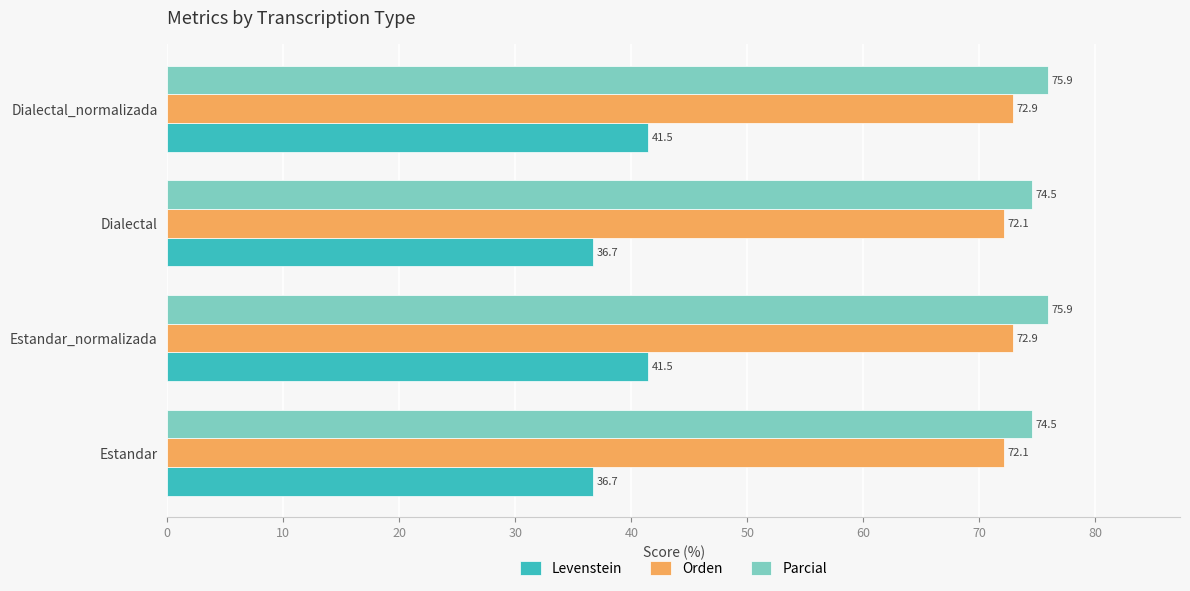

What is the difference between the Levenstein values at Dialectal and Estandar_normalizada?

4.8